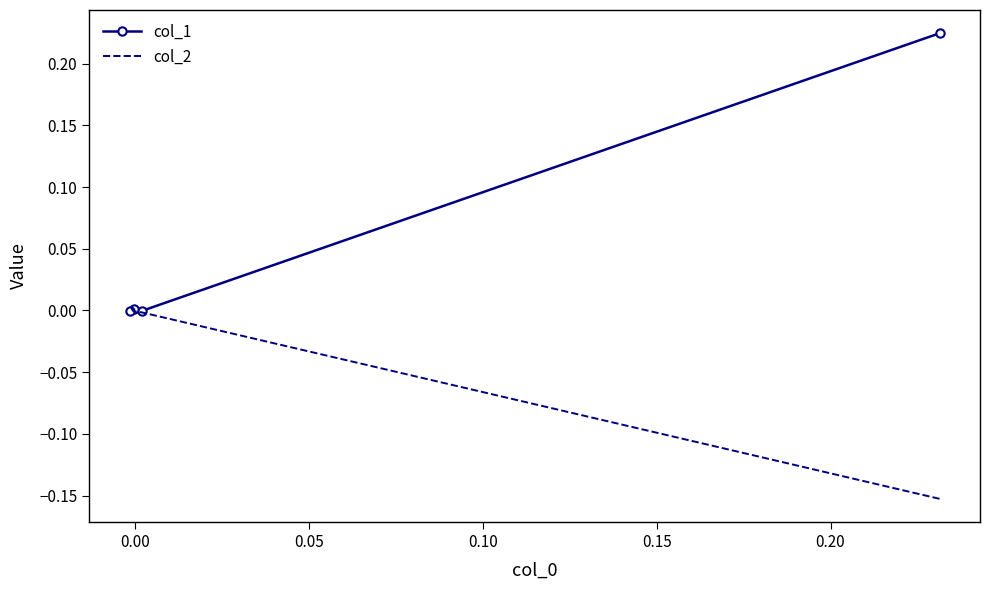

True or false: col_1 and col_2 intersect in this chart.

True